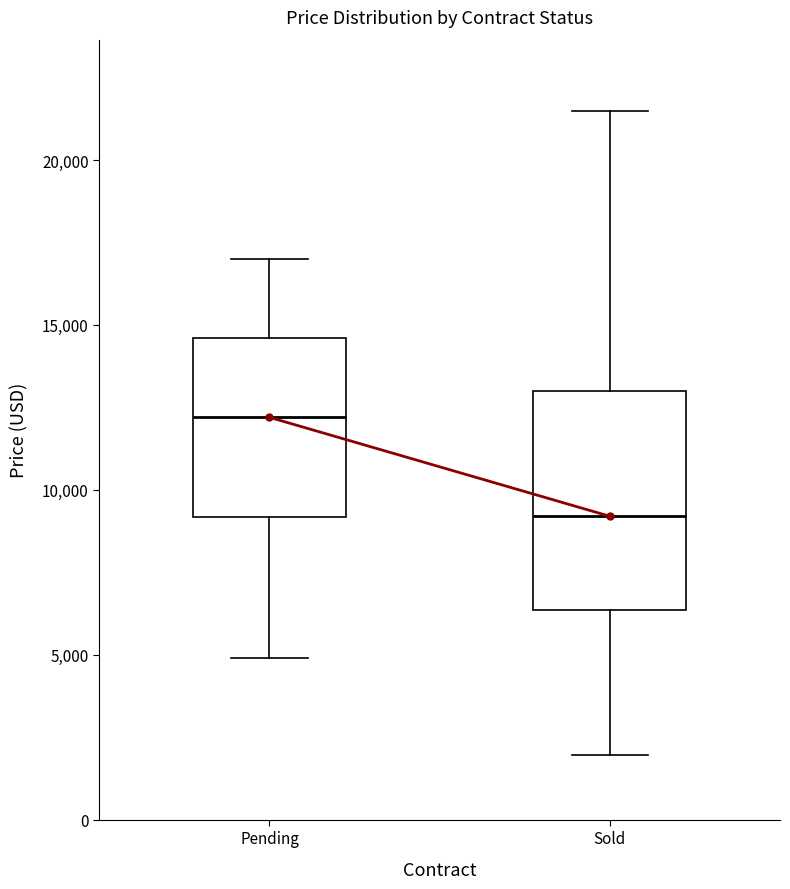

Reading left to right, read every box against the y-axis: the position of its median line, the range the box covers, and the ends of its whiskers. The values are not printed on the chart, so give them approximately, as read against the axis.

Pending: median 12000, box 9000 to 14500, whiskers 5000 to 17000
Sold: median 9000, box 6500 to 13000, whiskers 2000 to 21500